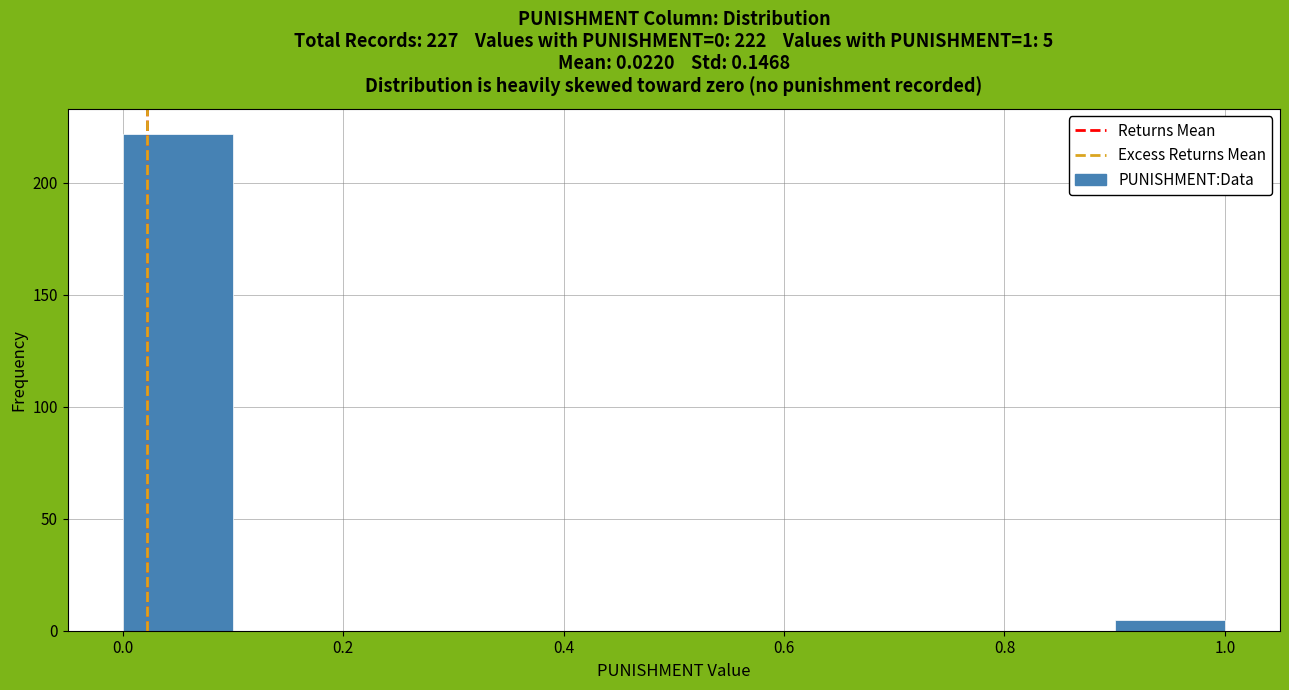

Which range on the x-axis has the tallest bar?

0.0 to 0.1